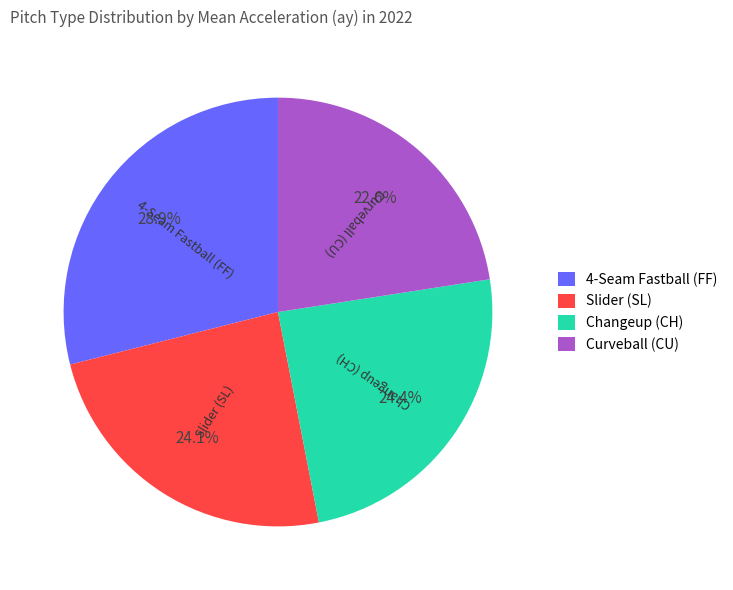

What percentage is NOT represented by Curveball (CU)?

77.4%